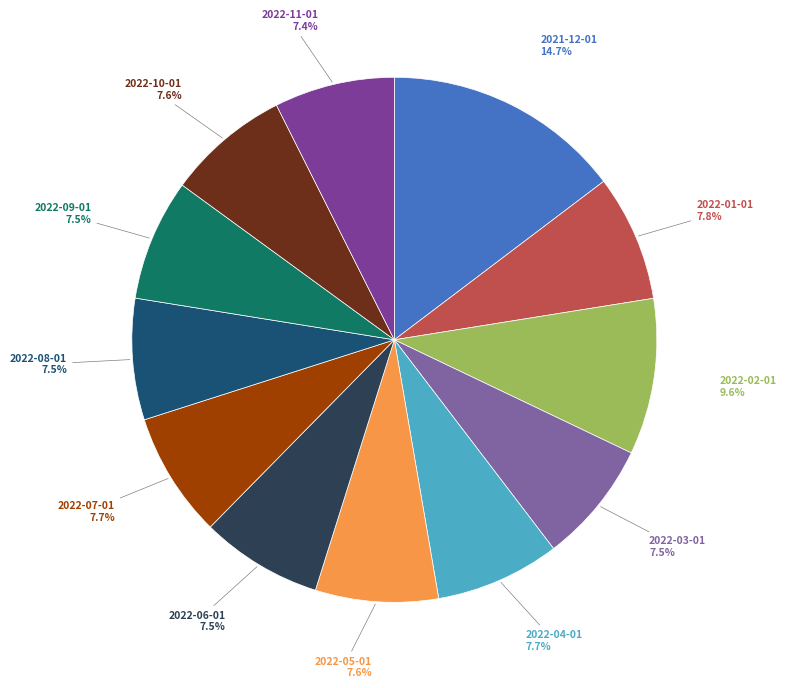

Between 2022-08-01 and 2021-12-01, which is larger?

2021-12-01